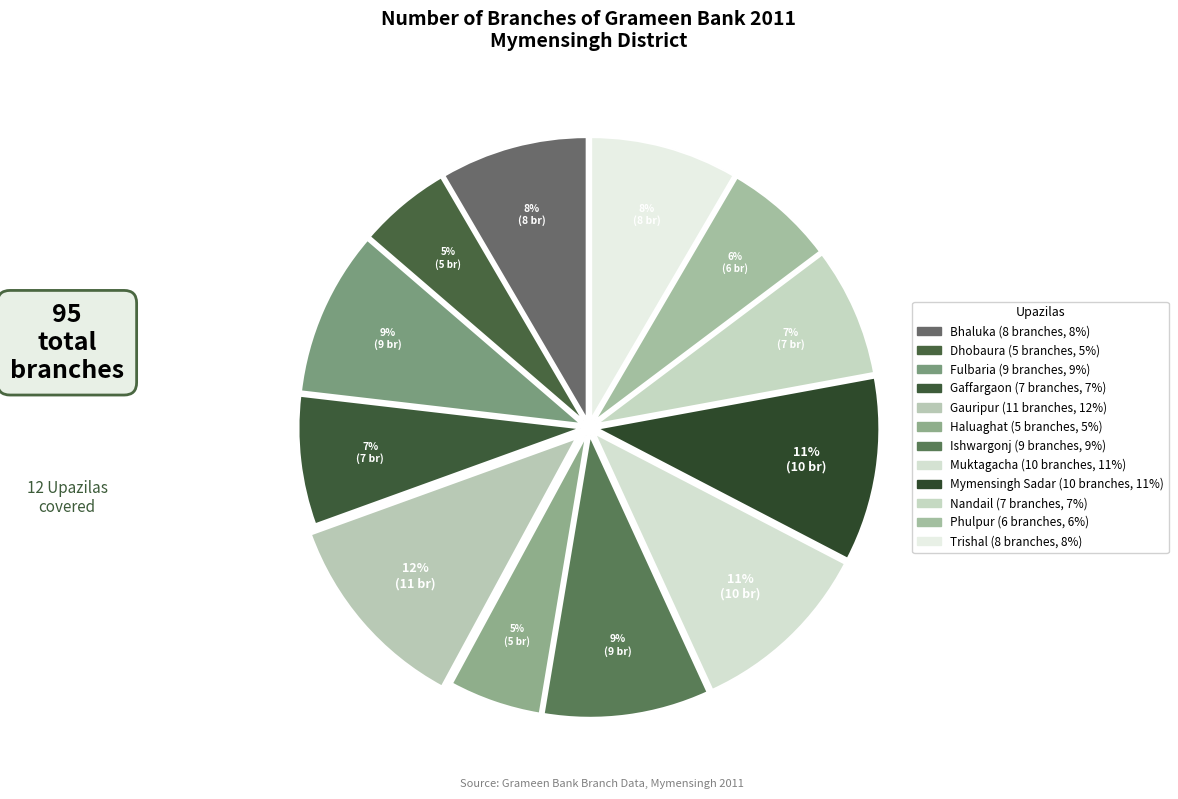

Approximately how many times larger is the value at Dhobaura compared to Muktagacha?

0.5